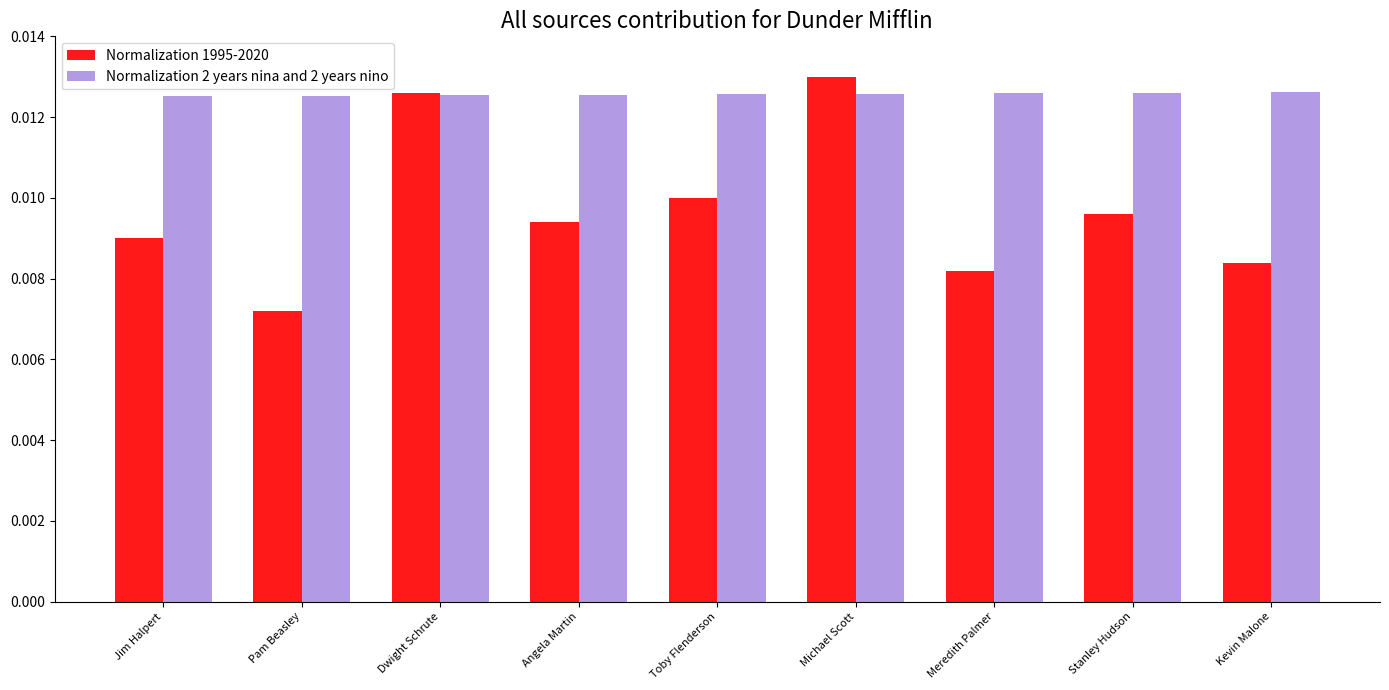

How many Normalization 1995-2020 values are between 0 and 1?

9